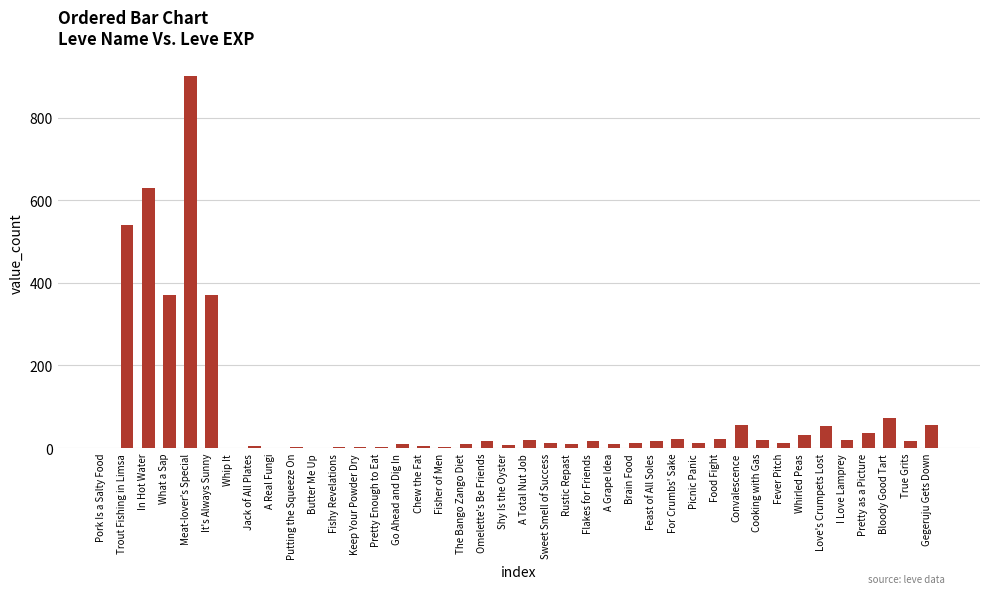

What is the sum of all values?

3413